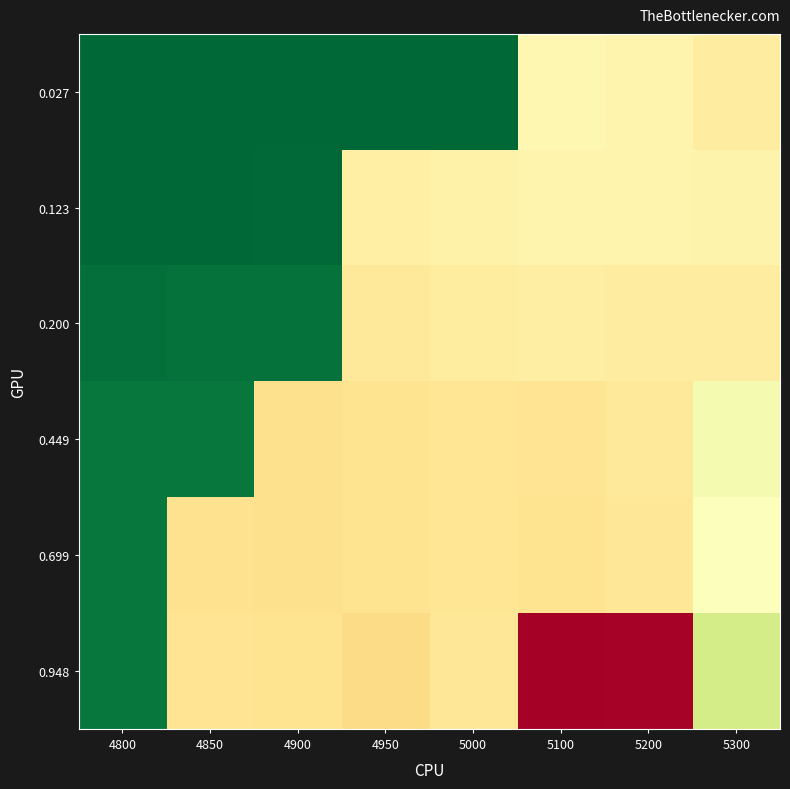

How many data points does each series have?

8